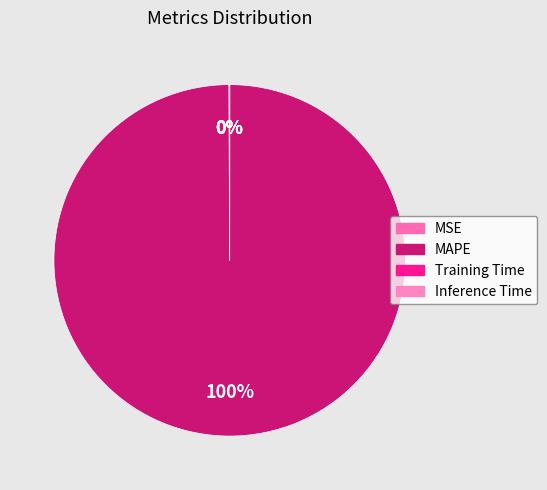

Do Training Time and Inference Time together represent more than half of the pie?

No